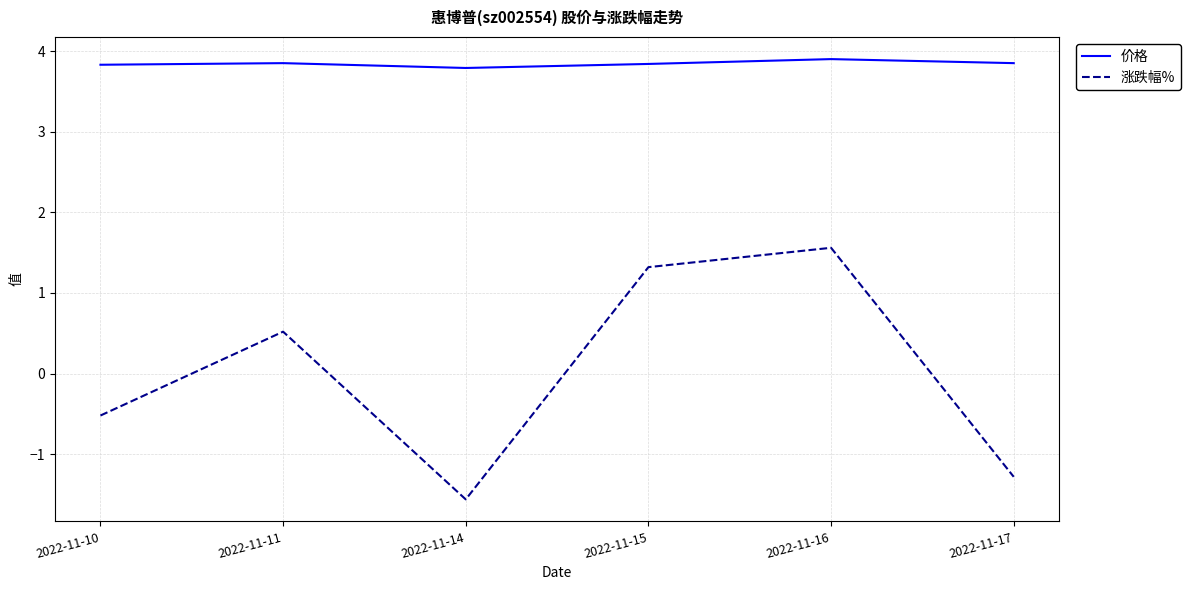

List the series in order of their overall mean, highest first.

价格, 涨跌幅%